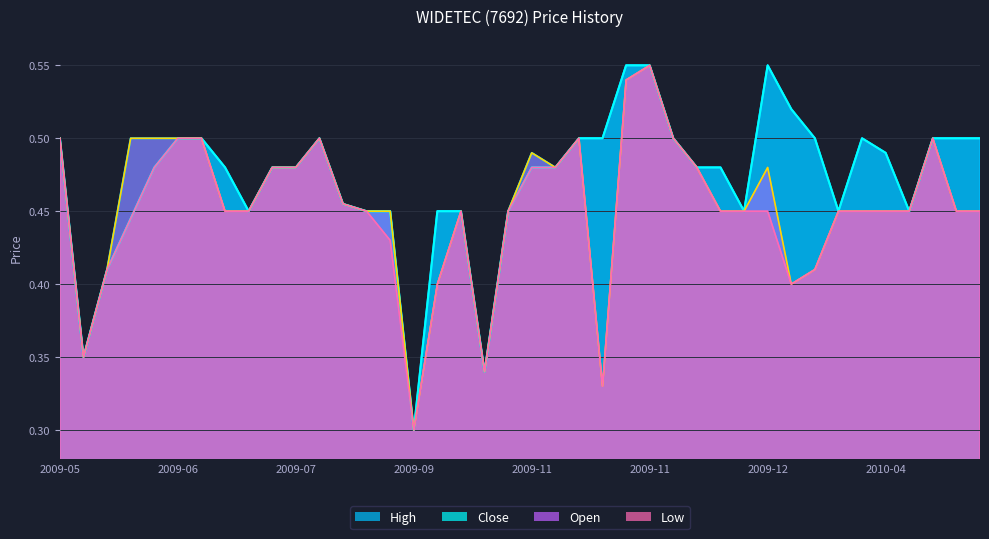

The close series shows 0.2 at 2009-07-28. True or false?

False